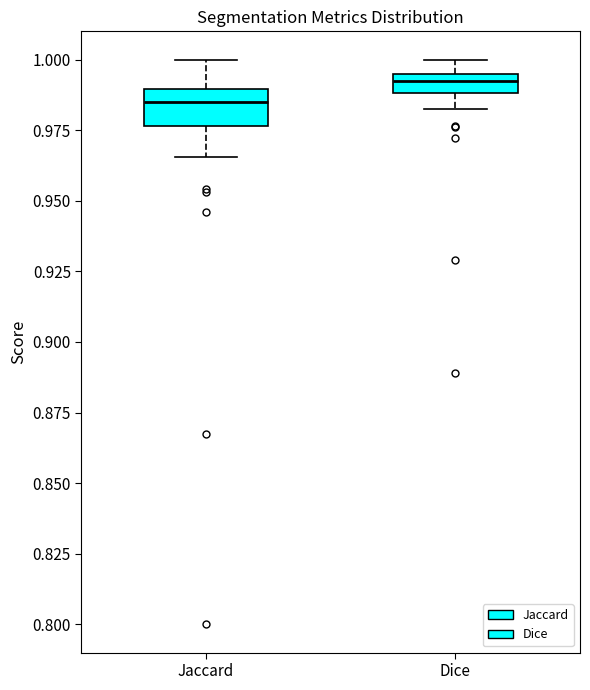

Comparing the boxes themselves (not the whiskers), which one is the tallest?

Jaccard